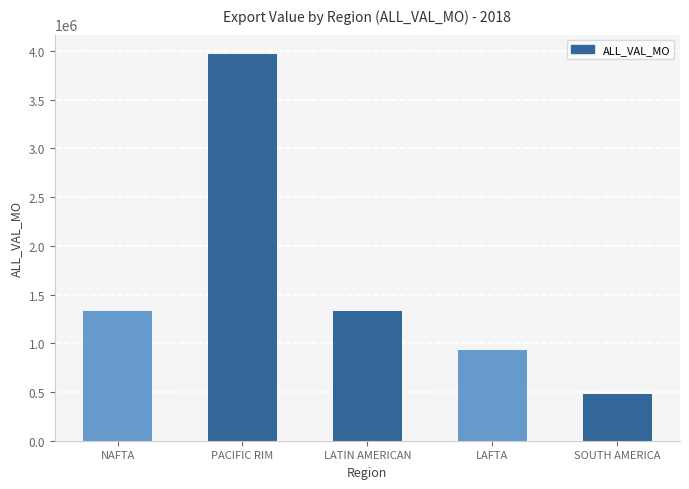

Is it true that the value at SOUTH AMERICA is 481154?

True